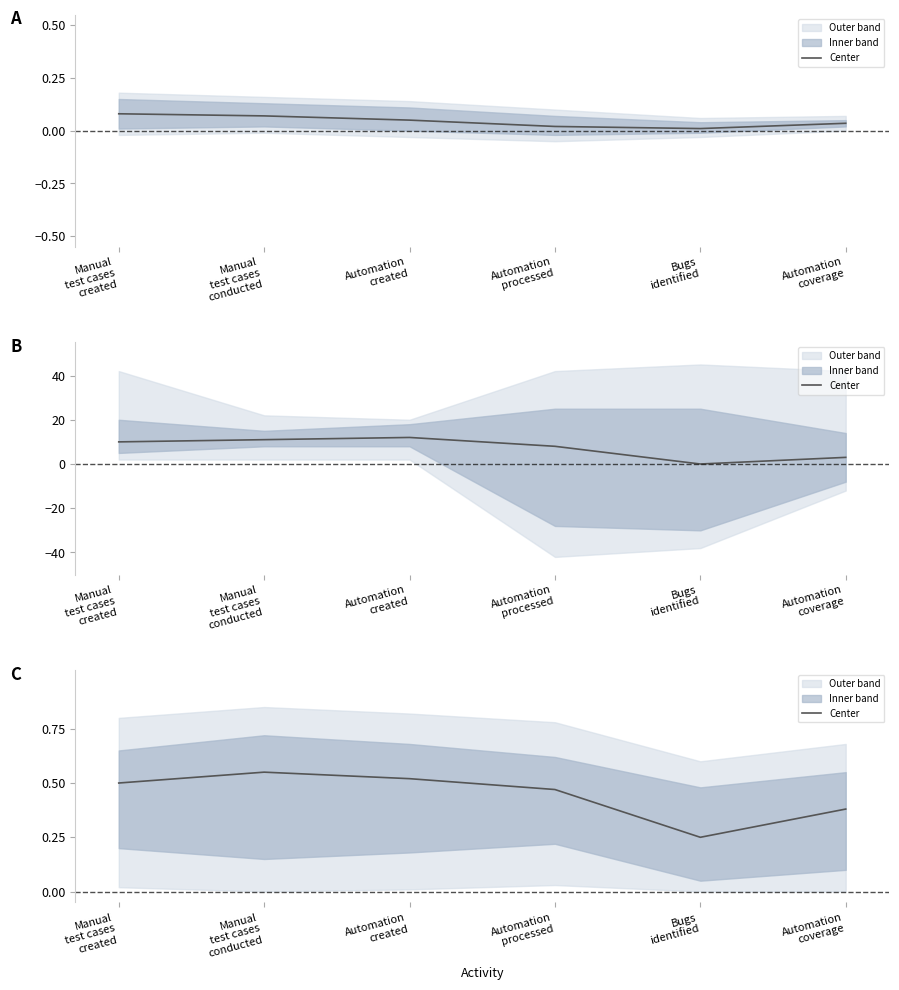

What is the difference between the maximum and minimum values?

0.3